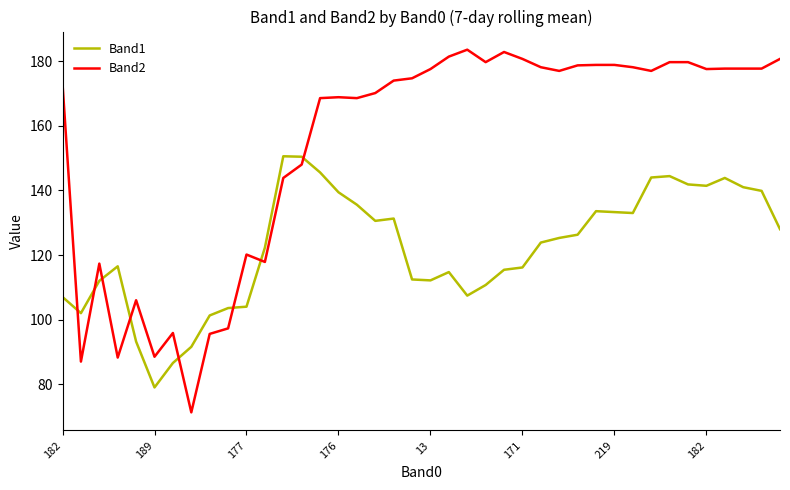

How many intersections are there between Band1 and Band2?

8